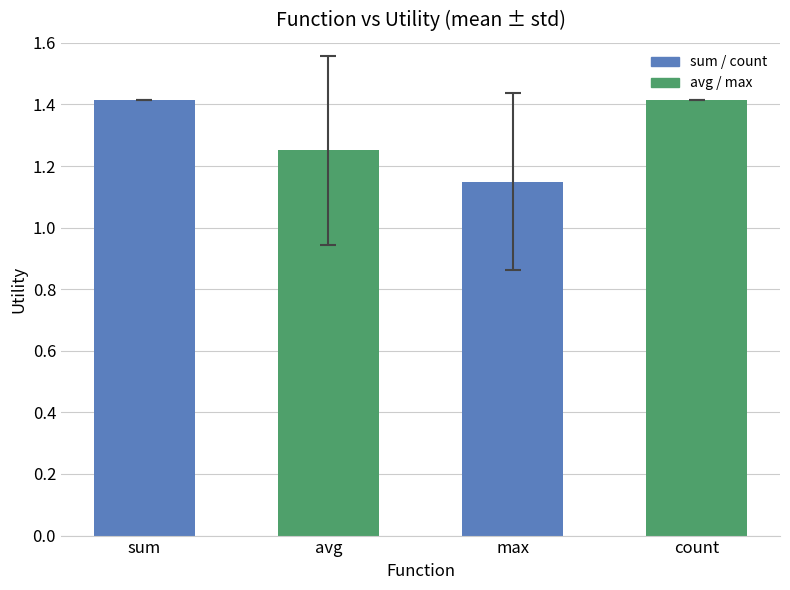

What position from the left is max?

3